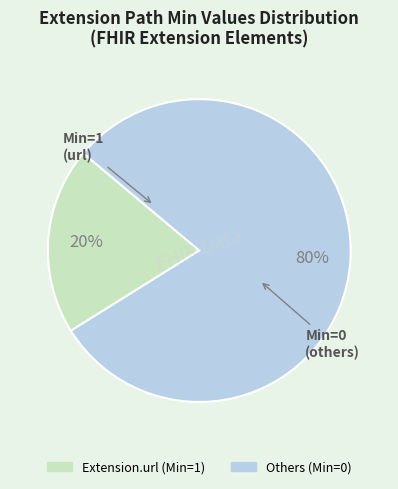

How many segments does this pie chart have?

2